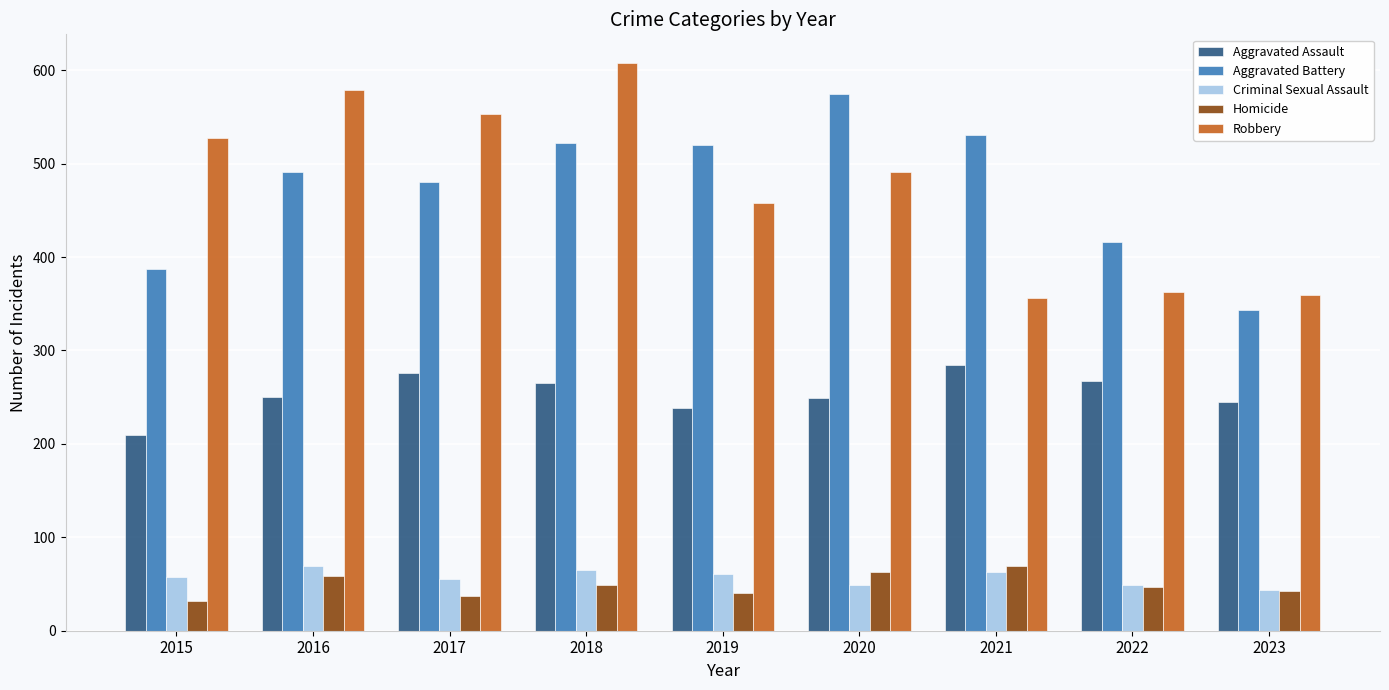

How many groups of bars are there?

9